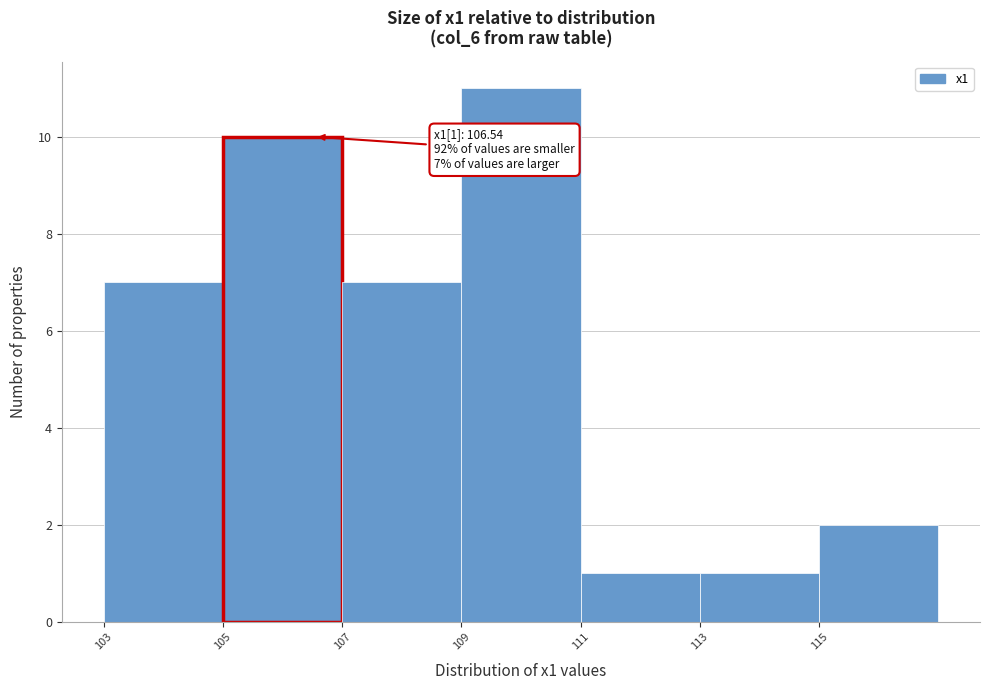

Over which range of the x-axis is the bar tallest?

109 to 111